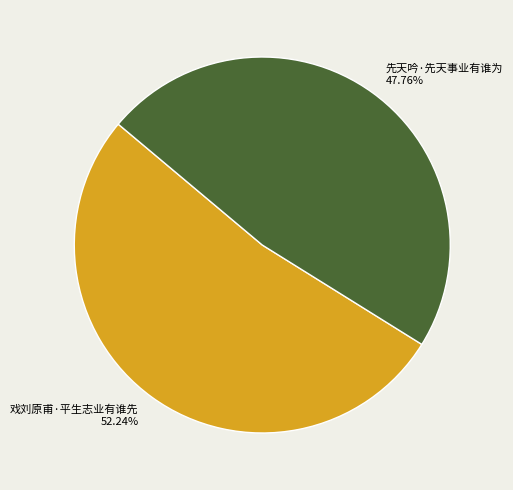

What is the ratio of the value at 戏刘原甫·平生志业有谁先 to the value at 先天吟·先天事业有谁为?

1.1